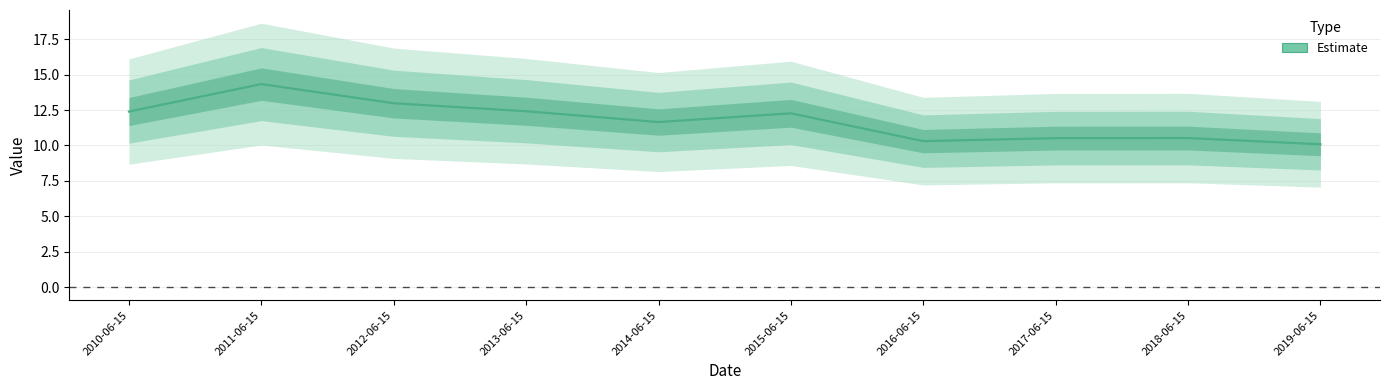

Approximately how many times larger is the value at 2012-06-15 compared to 2013-06-15?

1.0